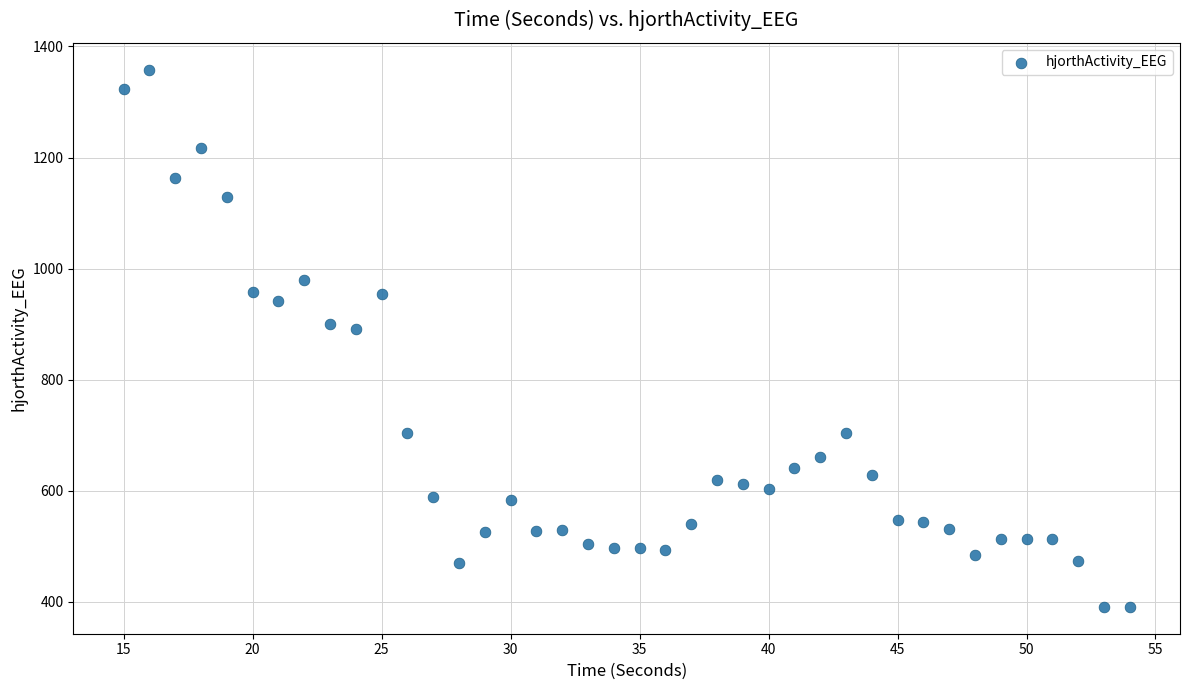

What is the range of Y values (max minus min)?

967.1